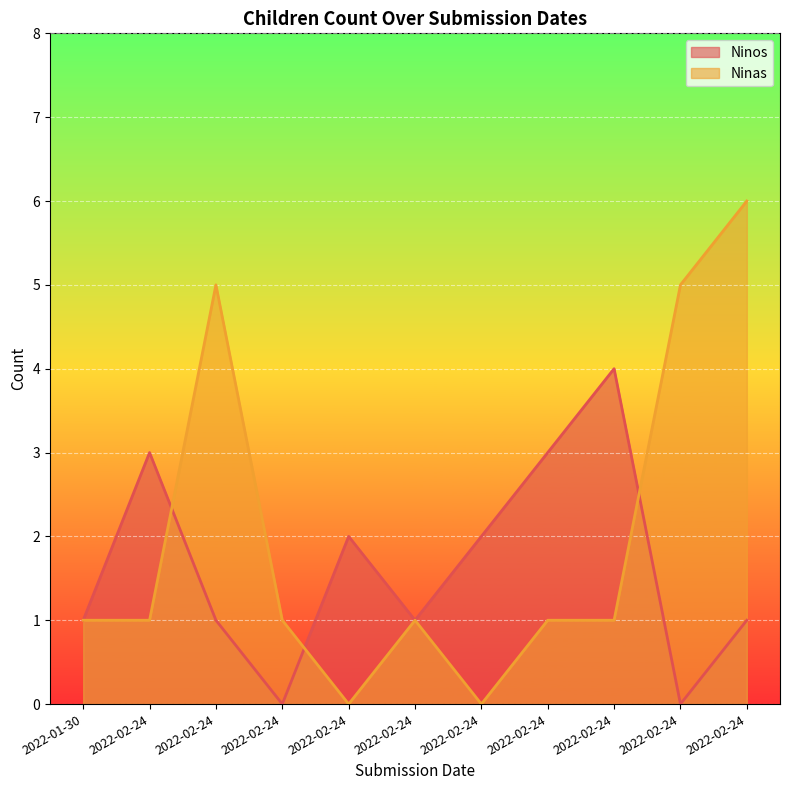

How many lines are shown in the chart?

2